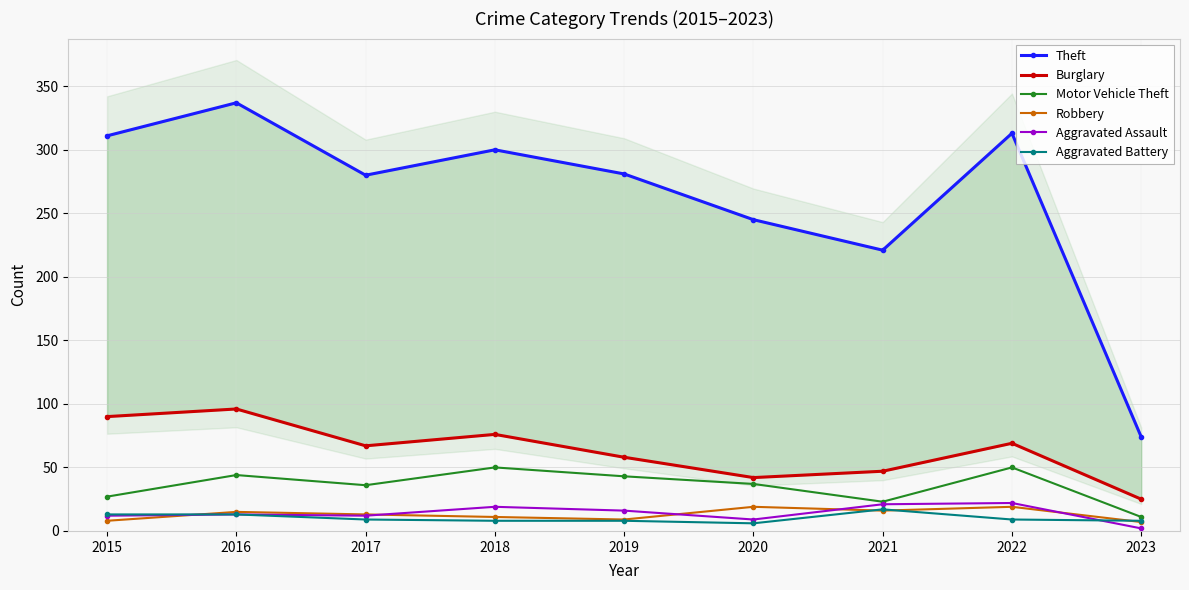

Between 2020 and 2018, which is larger?

2018